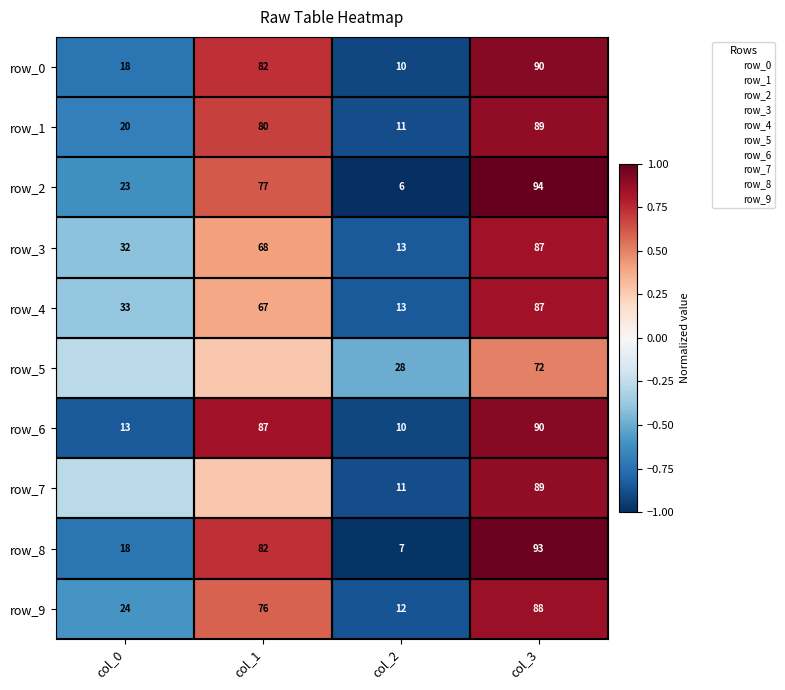

Is the value of row_2 at col_0 greater than the value of row_8 at col_2?

Yes